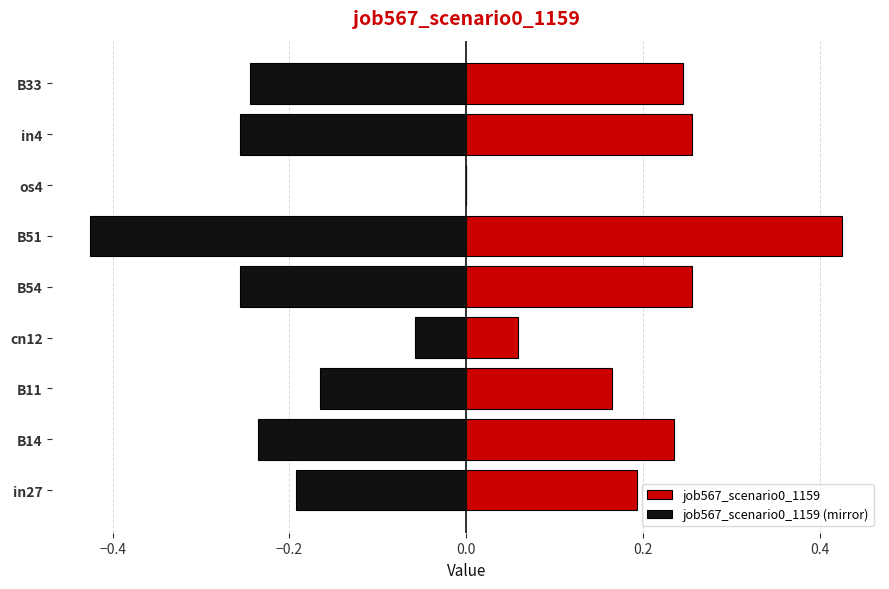

Is it true that job567_scenario0_1159 (mirror) equals -0.4 at B51?

True